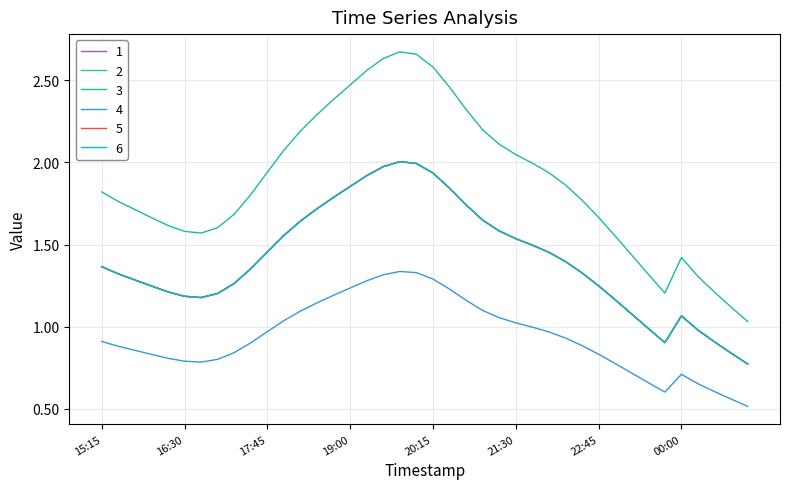

At how many categories does at least one series exceed 2?

15